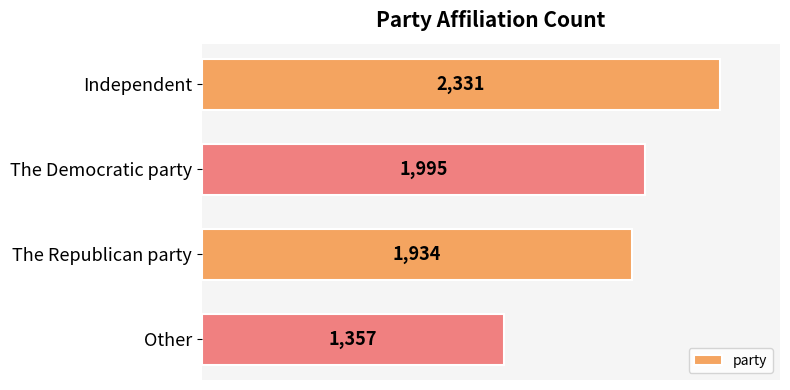

What is the minimum value shown in the chart?

1357